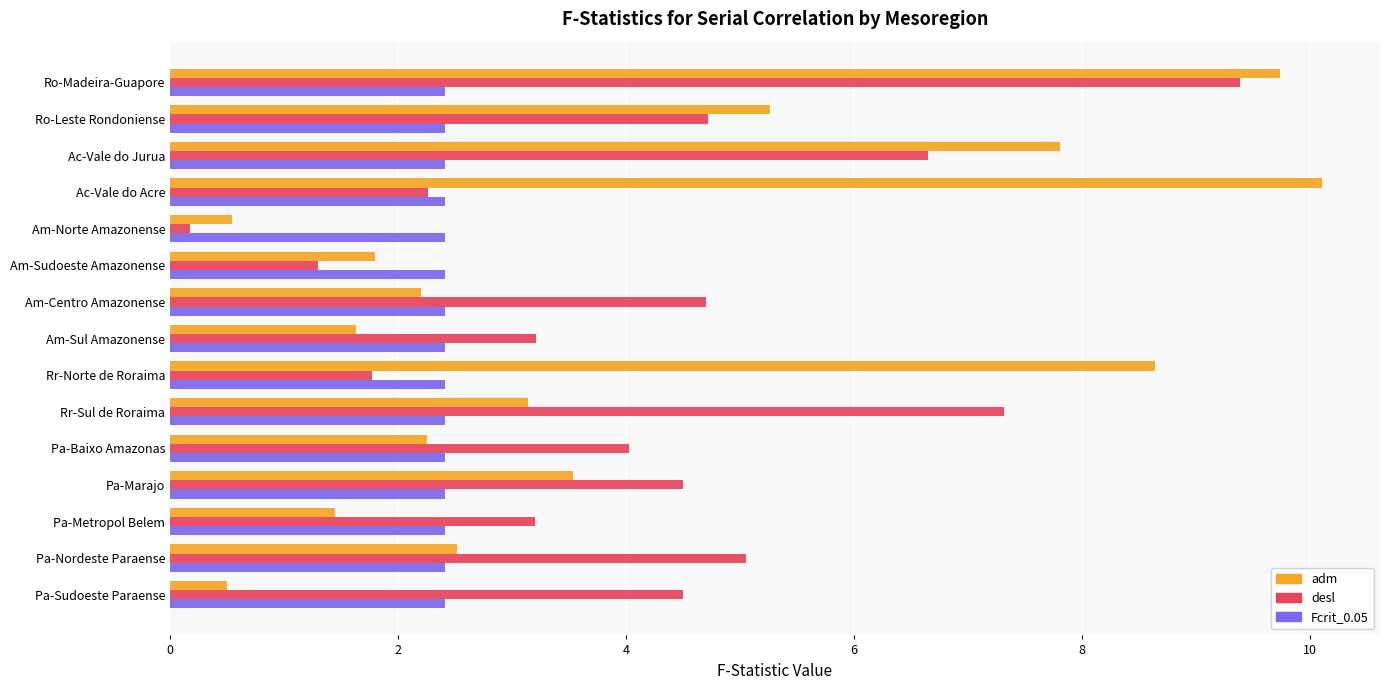

What is the spread (max minus min) of values at Pa-Nordeste Paraense?

2.6